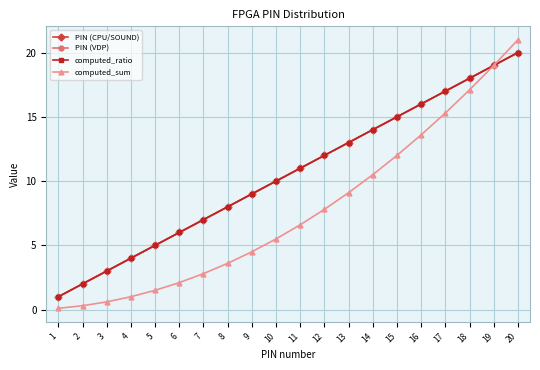

Is this an area chart (filled region under the line)?

No